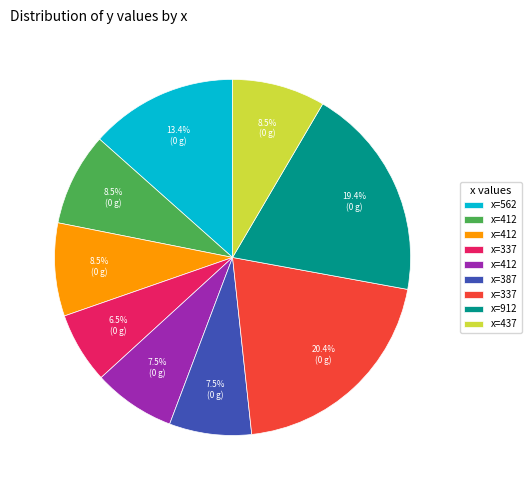

Is there a majority slice in this chart?

No